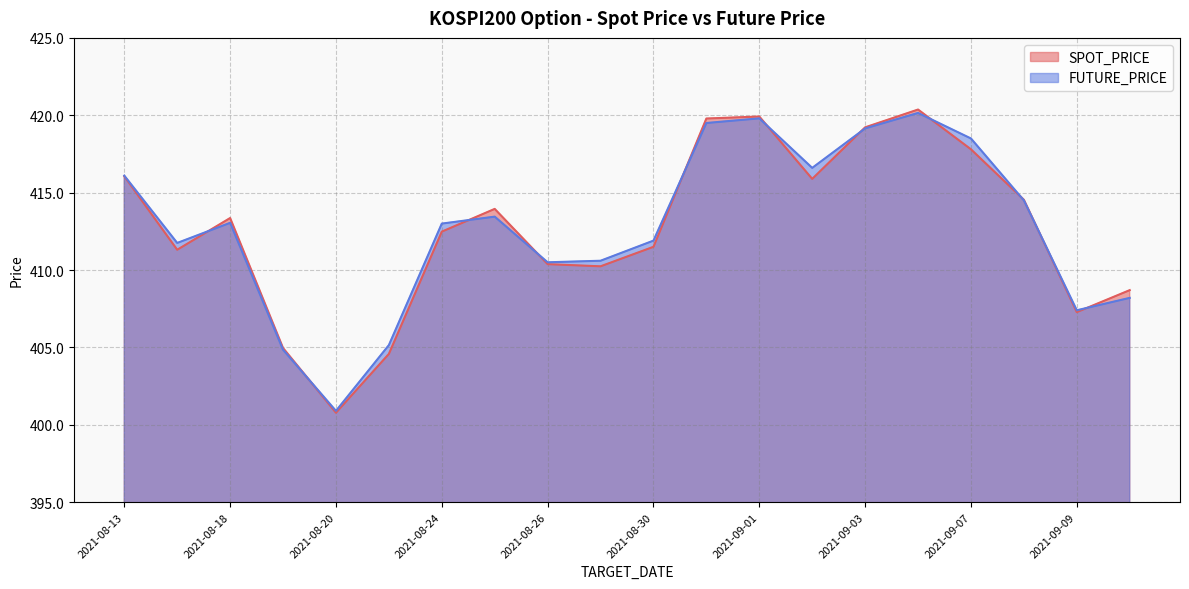

How many data points in FUTURE_PRICE are less than 413?

9